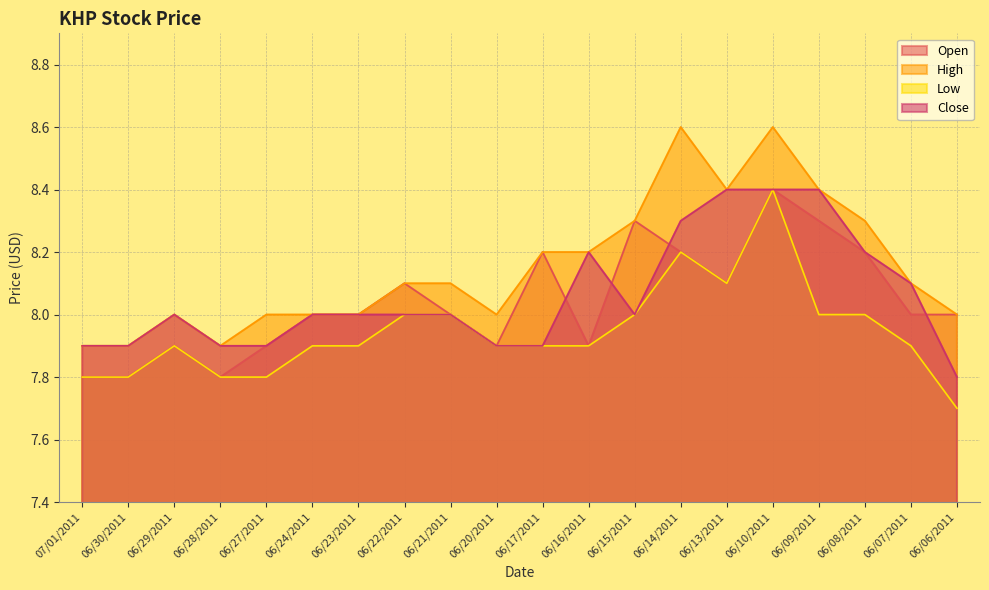

How many Low values are between 7 and 8?

17